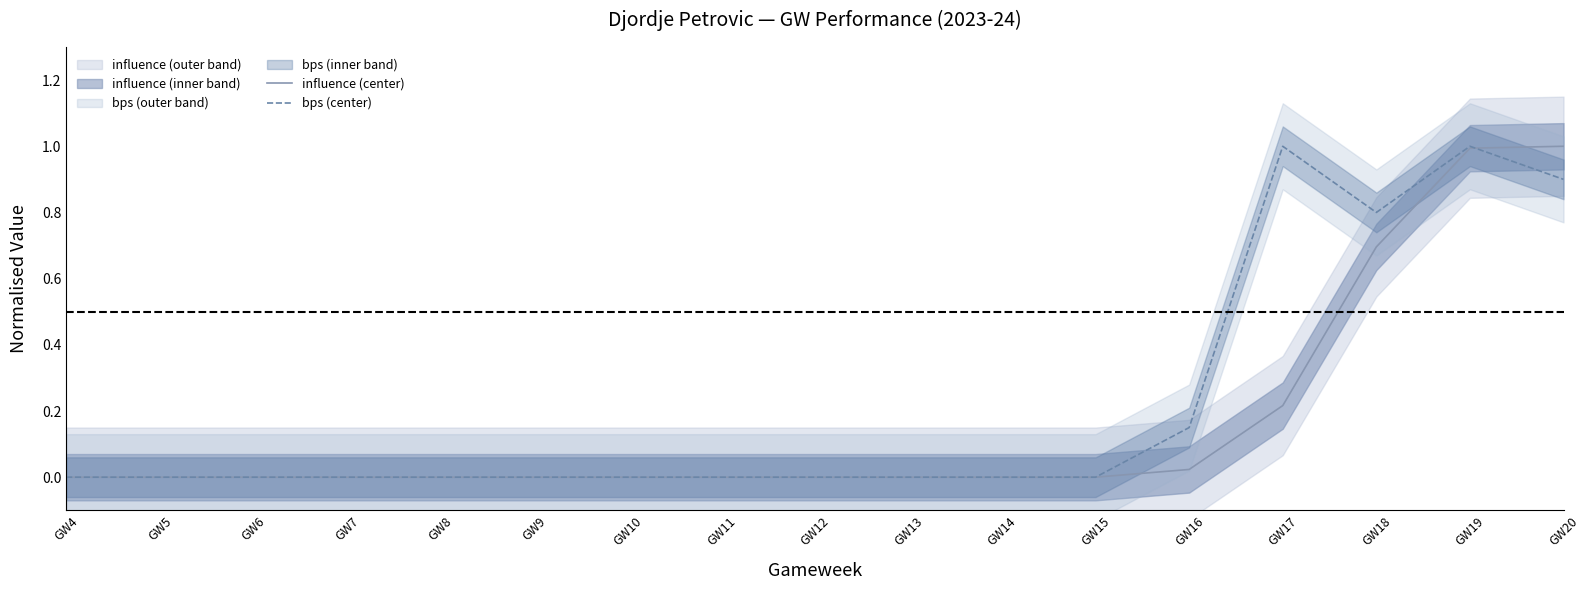

At which label is bps (center) closest to 0?

GW4